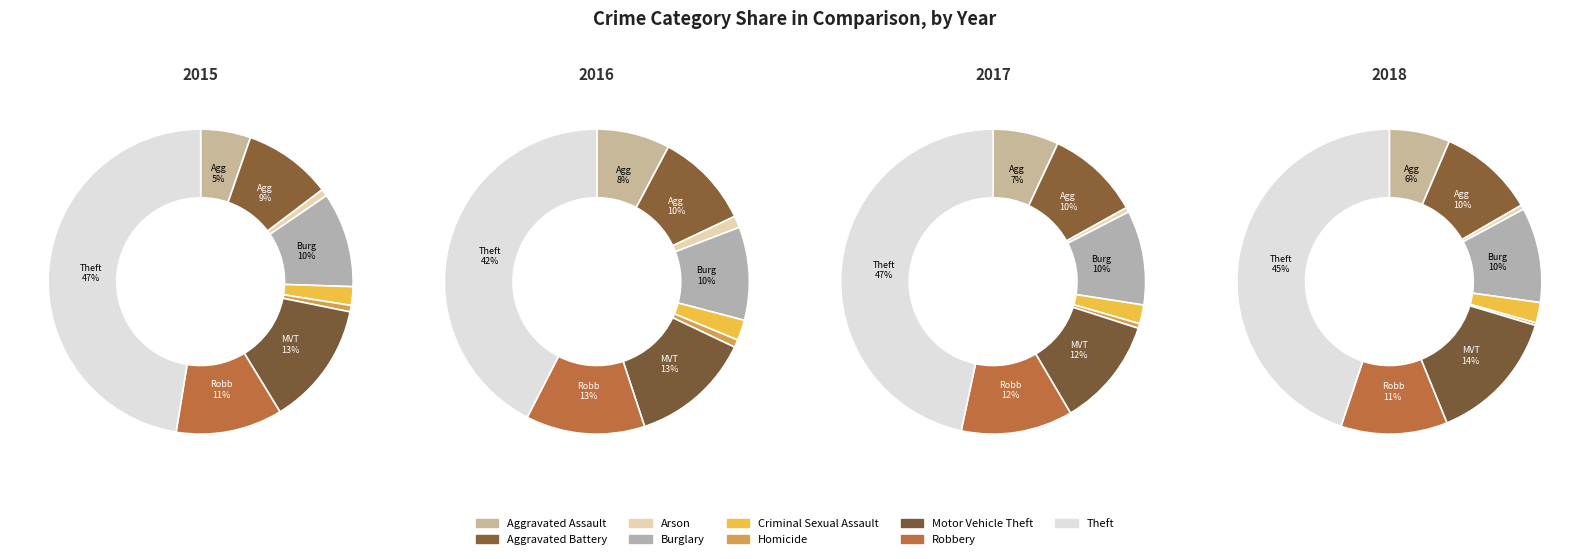

Which series has the widest spread of values?

2017